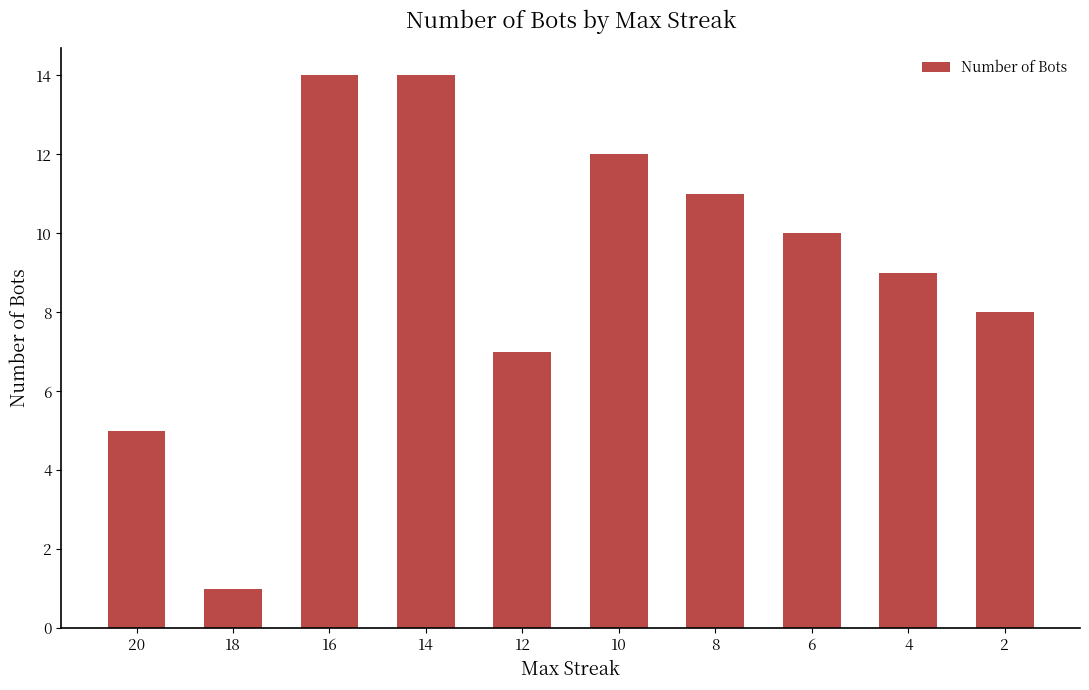

Reading right to left, list all the values displayed in this chart.

2=8	4=9	6=10	8=11	10=12	12=7	14=14	16=14	18=1	20=5